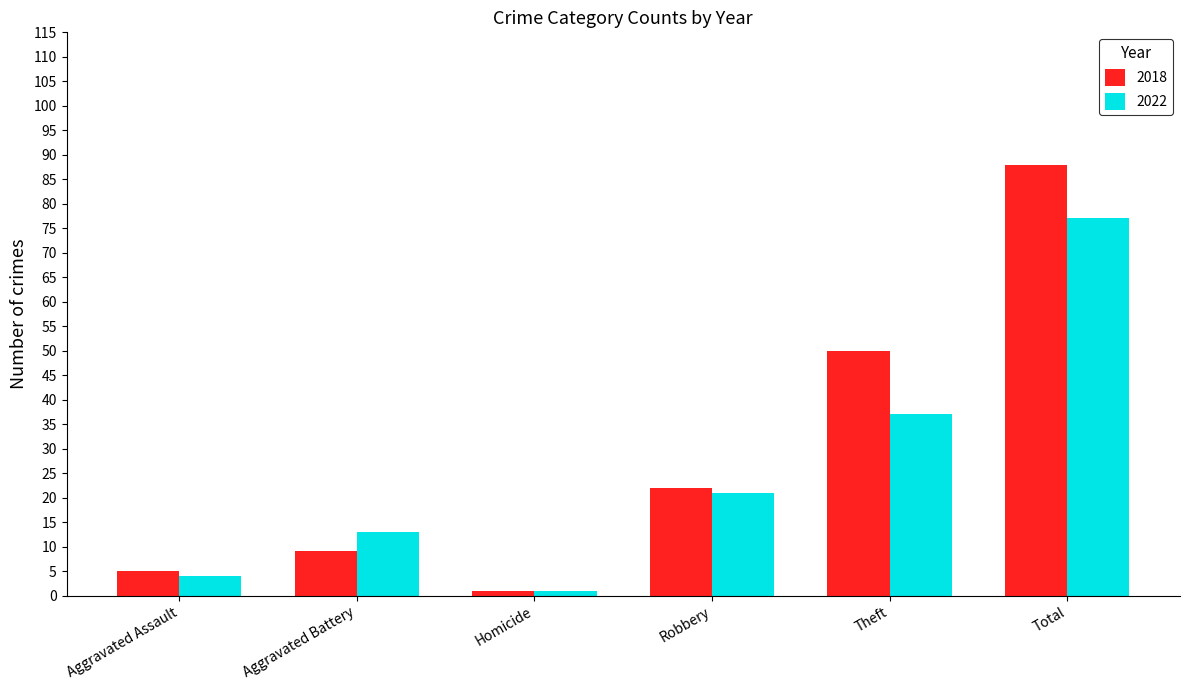

Where is 2022 nearest to the value 39?

Theft